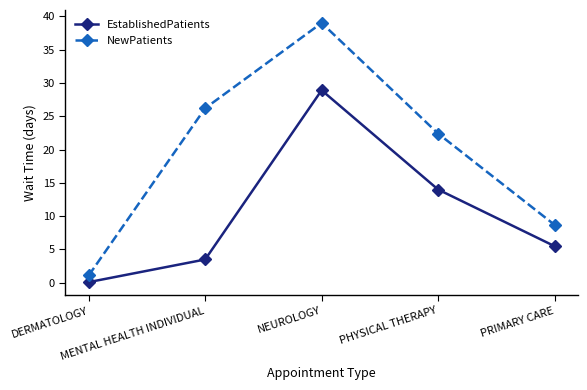

How many data points in NewPatients are less than 22?

2